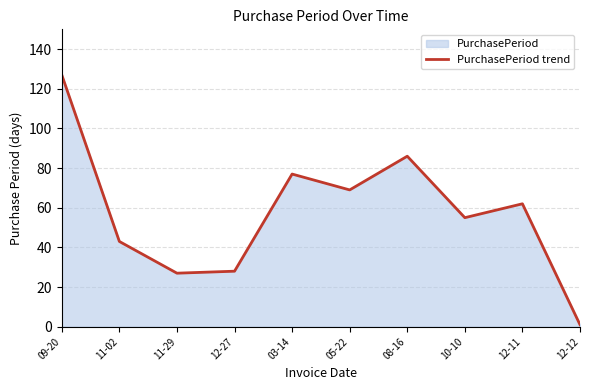

Rank the categories by value from lowest to highest.

12-12, 11-29, 12-27, 11-02, 10-10, 12-11, 05-22, 03-14, 08-16, 09-20